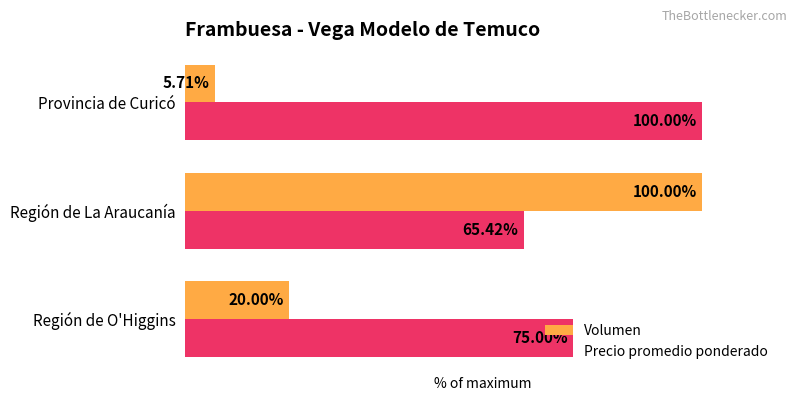

Between Región de O'Higgins and Región de La Araucanía, which series saw the biggest shift?

Volumen